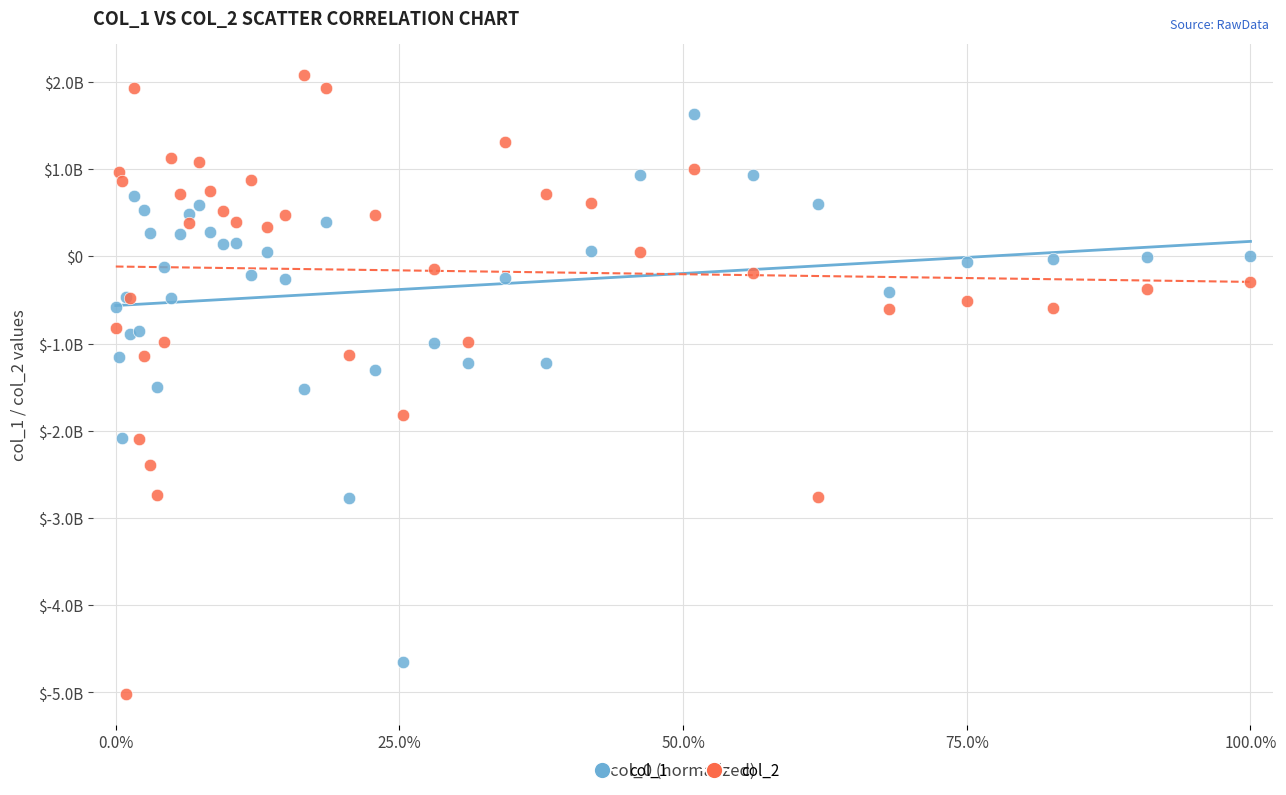

Which series contains the highest Y value?

col_2